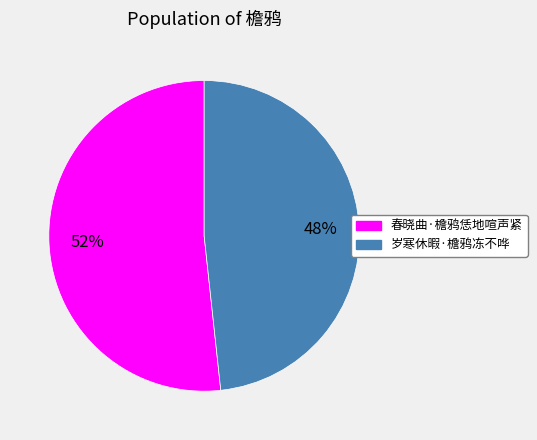

Count the number of slices in the pie.

2